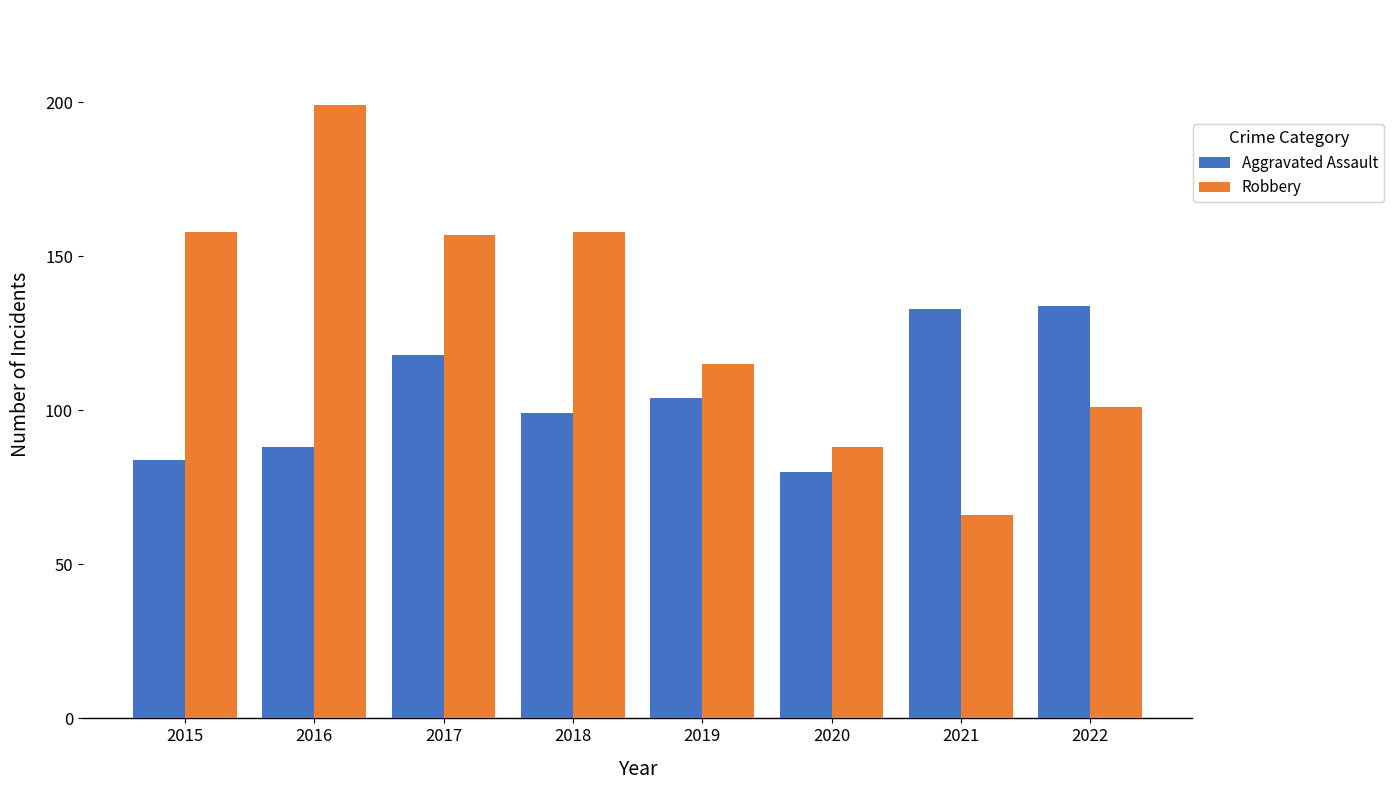

What is the sum of the Robbery values at 2022 and 2021?

167